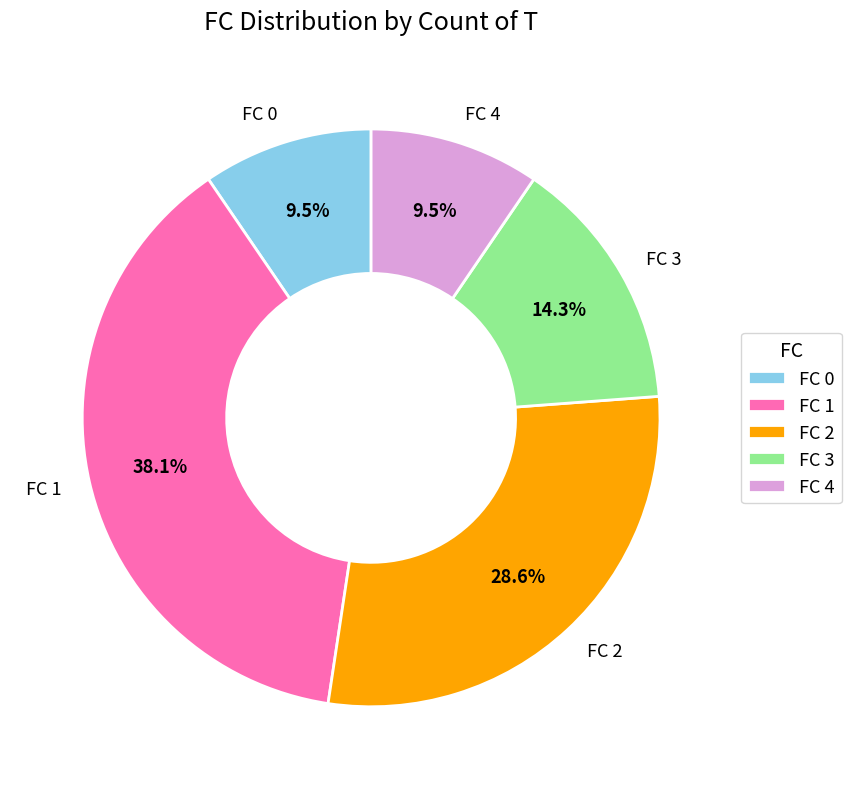

Which category has the biggest portion of the pie?

FC 1